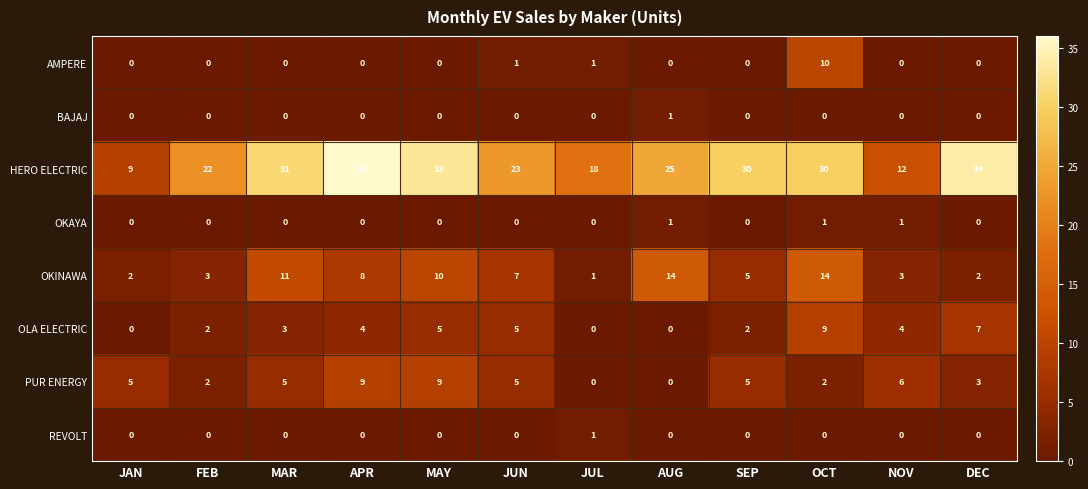

What is the sum of the PUR ENERGY values at MAY and SEP?

14